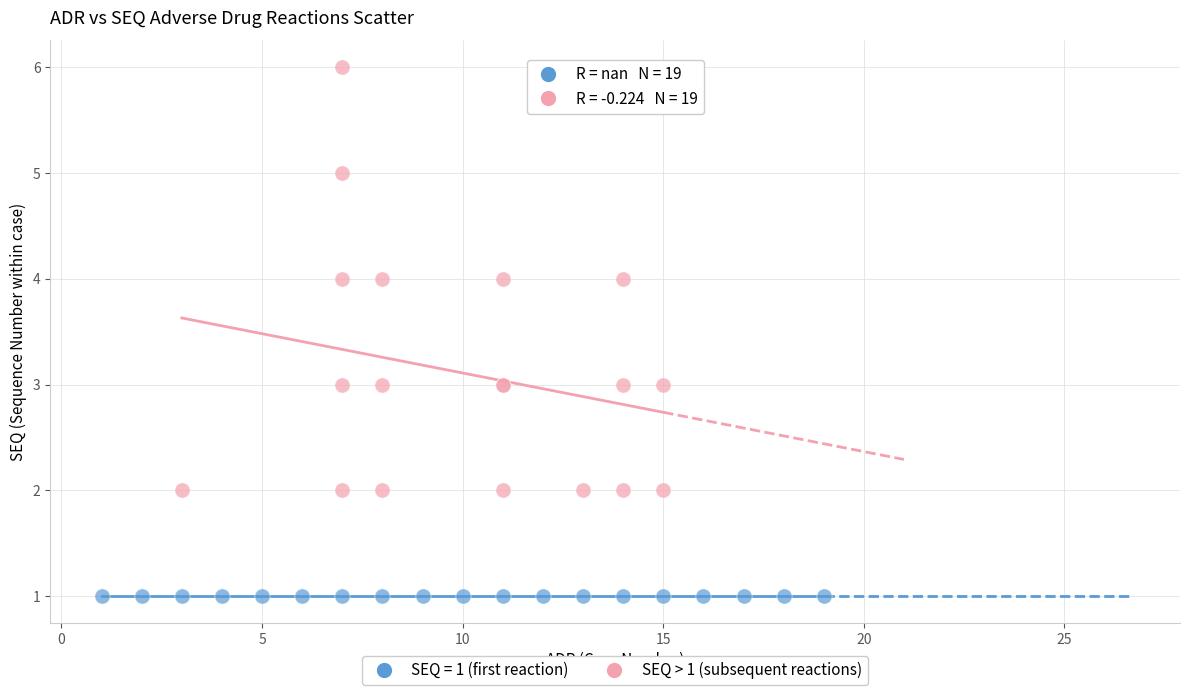

Which series contains the highest Y value?

SEQ > 1 (subsequent reactions)